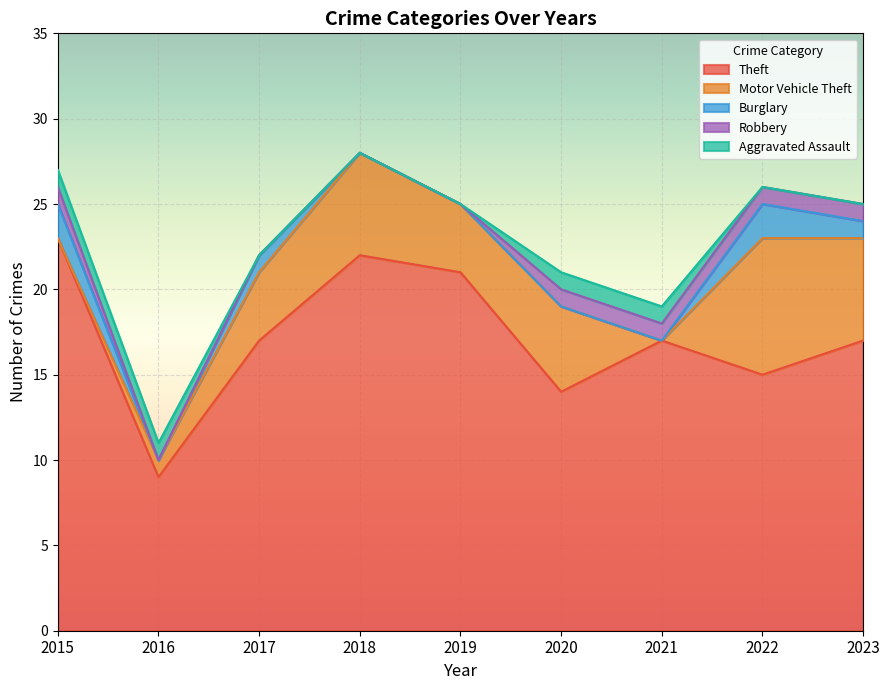

Between 2019 and 2022, which is larger?

2019